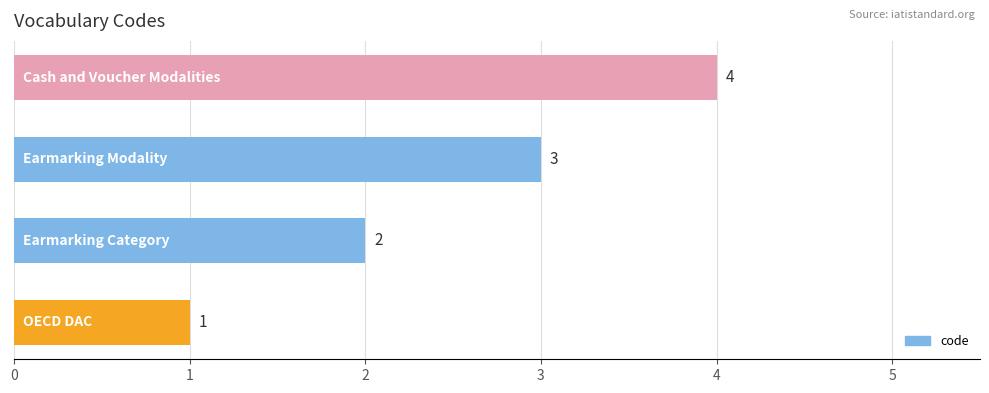

Are the bars horizontal?

Yes